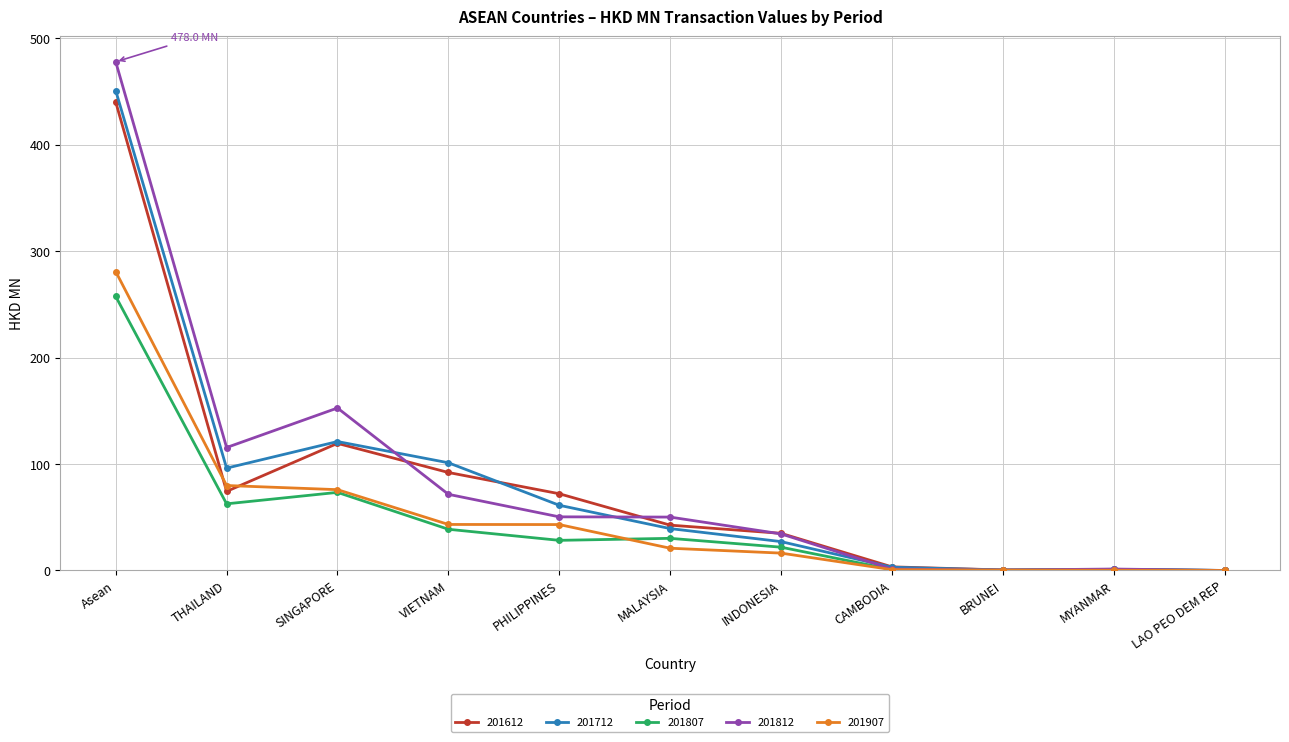

Is the value of 201812 at Asean greater than the value of 201612 at MALAYSIA?

Yes